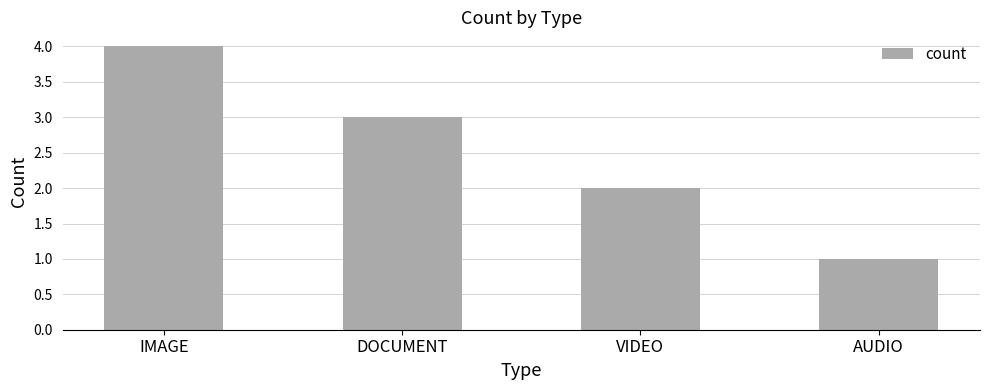

At which label does the data first exceed 3?

IMAGE